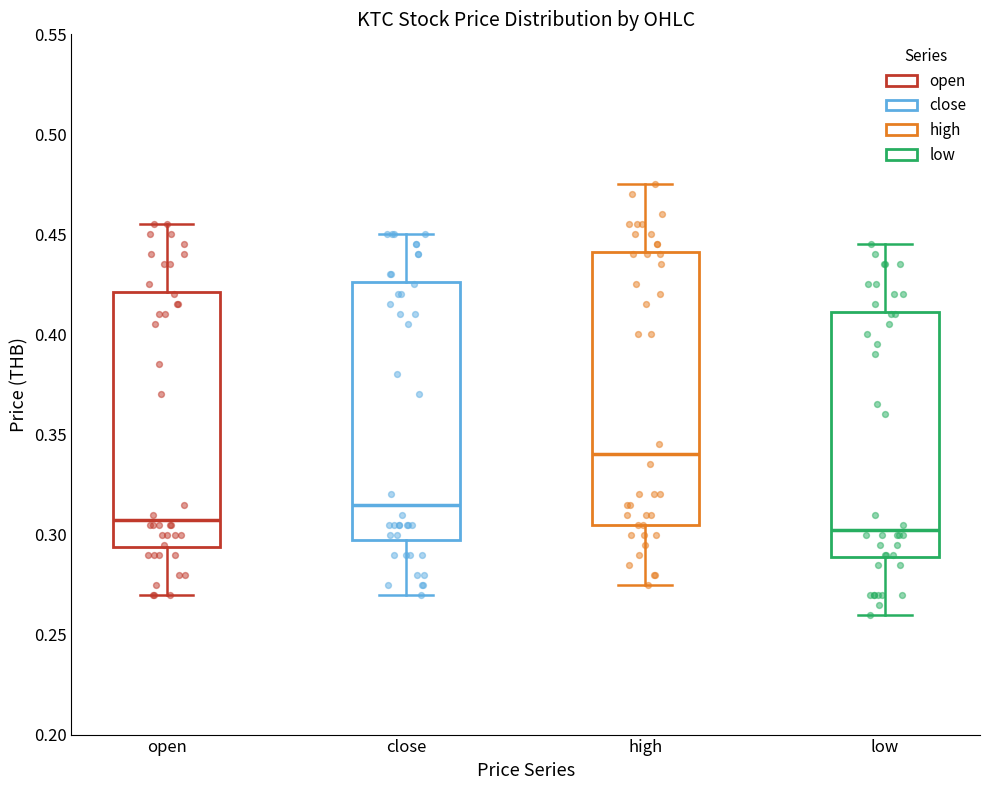

Which box's median line is the highest?

high